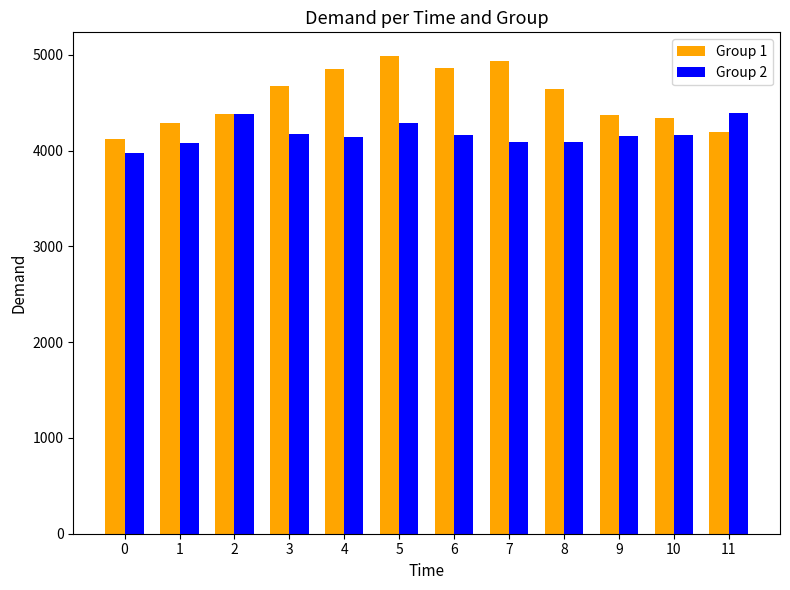

What is the sum of all Group 2 values?

50102